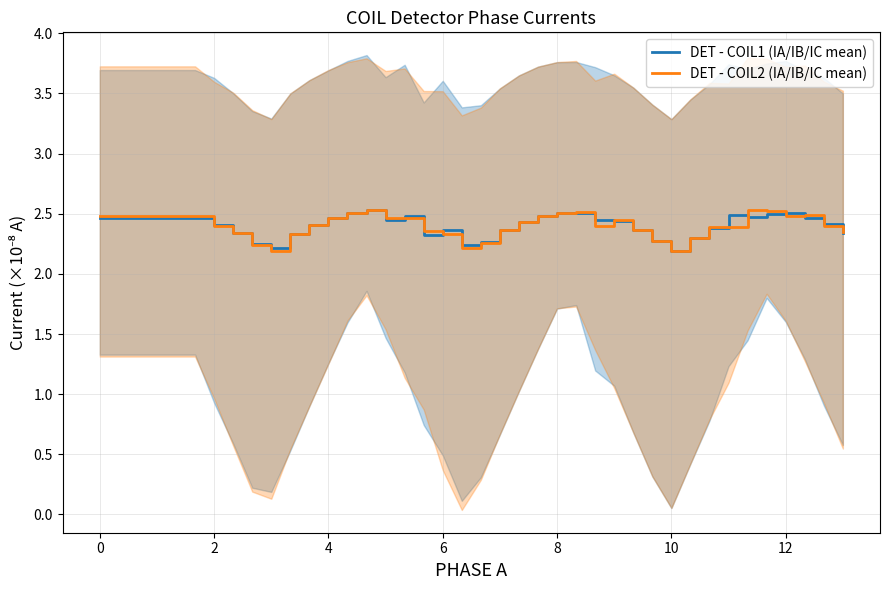

The value of DET - COIL1 (IA/IB/IC mean) at 10 is 3.1. True or false?

False